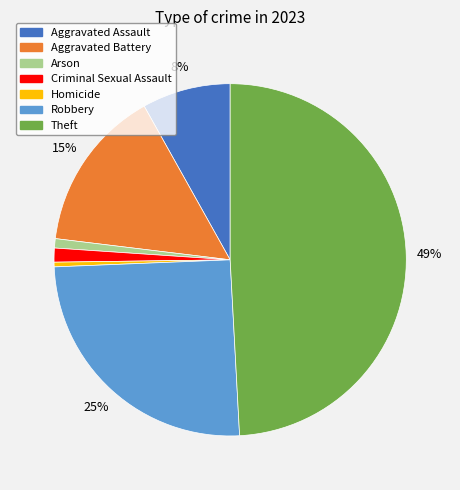

Is the sum of Aggravated Assault and Theft greater than half?

Yes